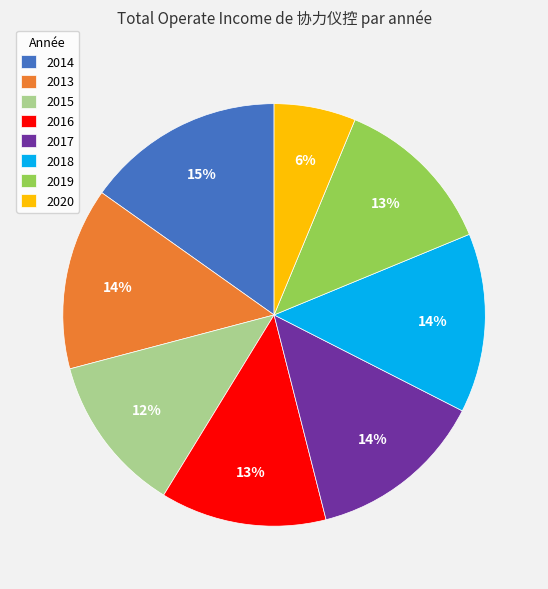

Between 2019 and 2017, which is larger?

2017